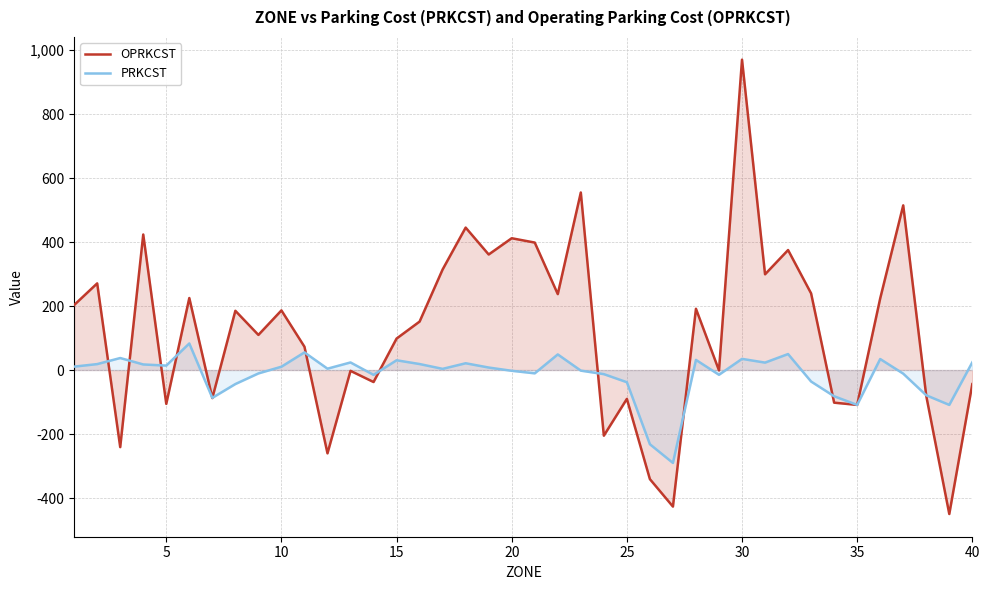

How many values in the PRKCST series exceed 7?

20